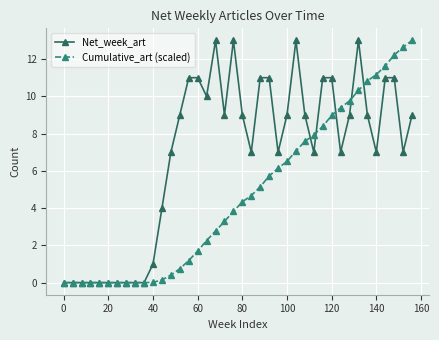

Rank the series by their average value, from lowest to highest.

Cumulative_art (scaled), Net_week_art